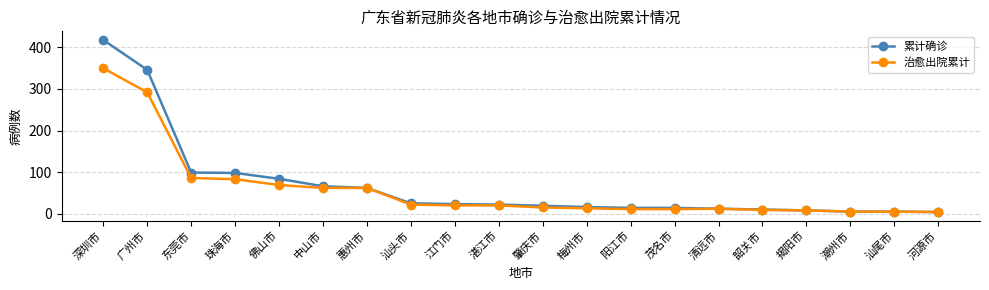

Read the 累计确诊 value at 佛山市.

84